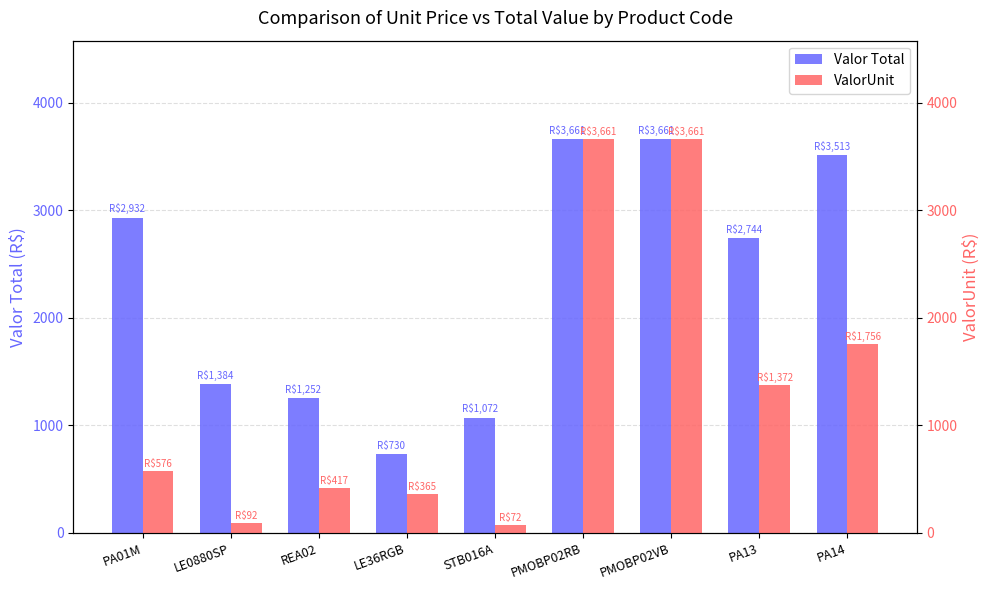

At which label does Valor Total first exceed 2743?

PA01M